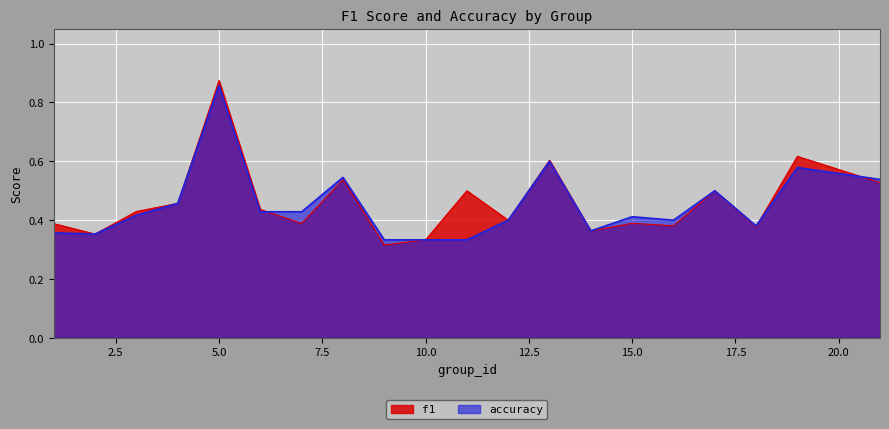

What is the difference between the second highest and minimum values in the f1 series?

0.3